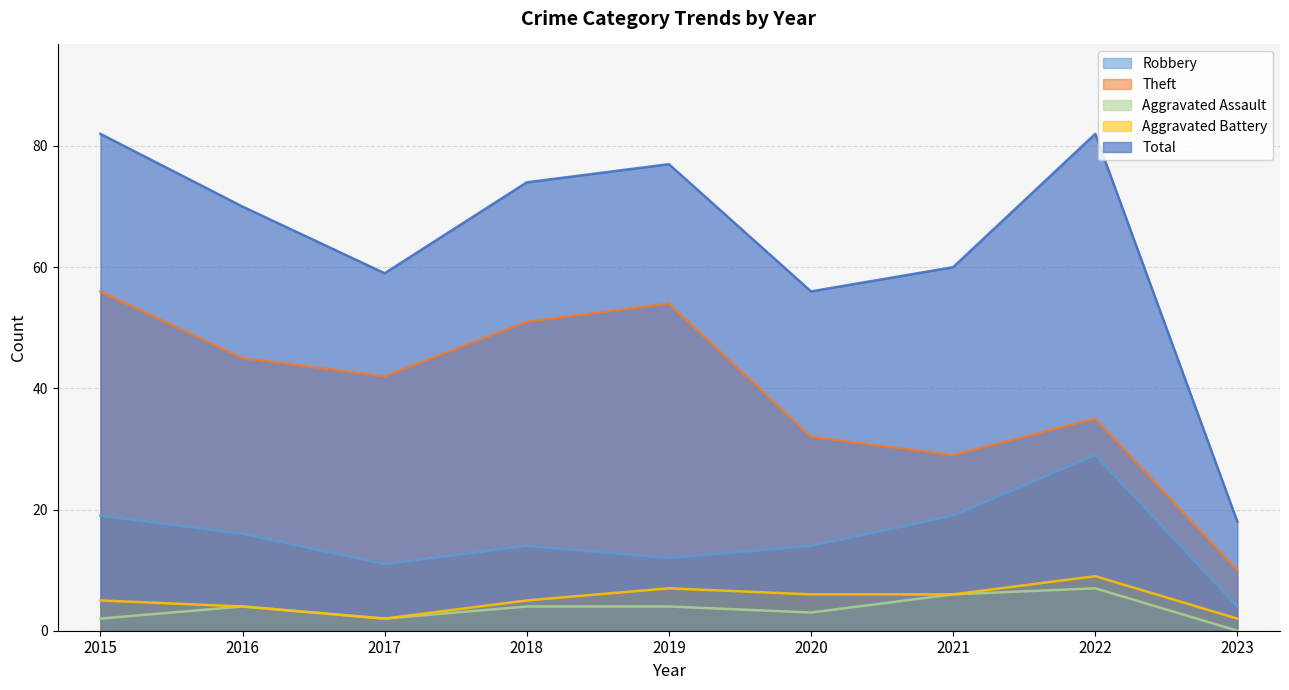

Which label corresponds to the largest value in the chart?

2015